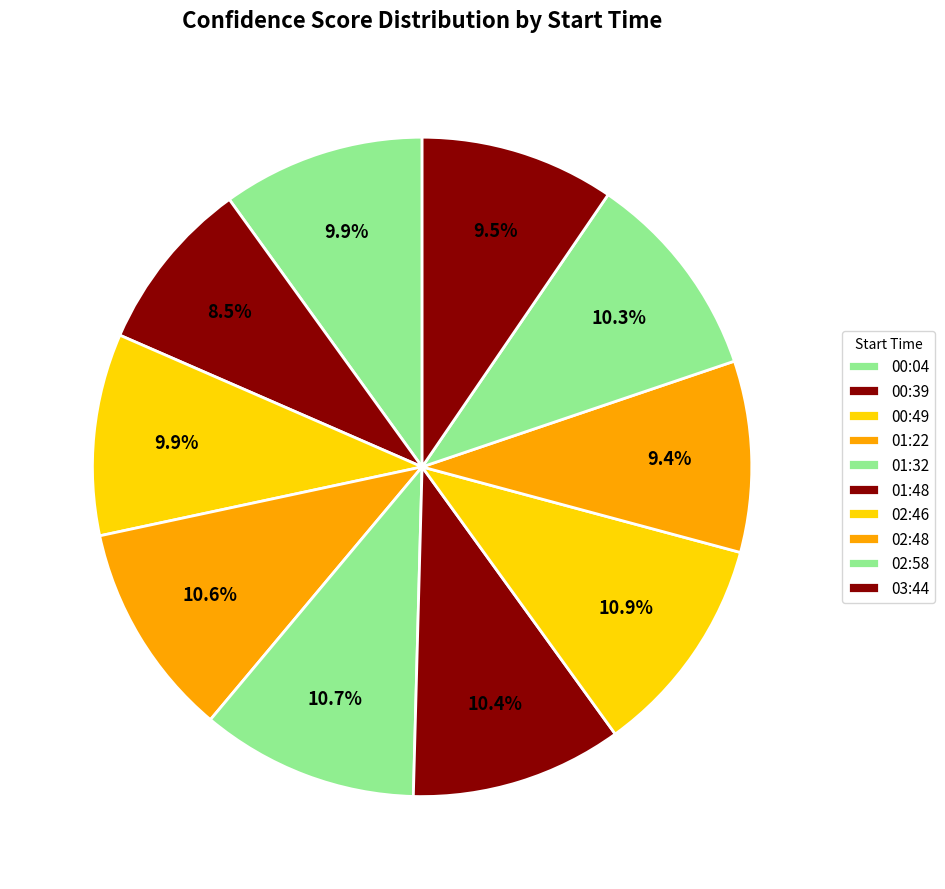

Combined, do 00:39 and 01:32 account for over 50%?

No